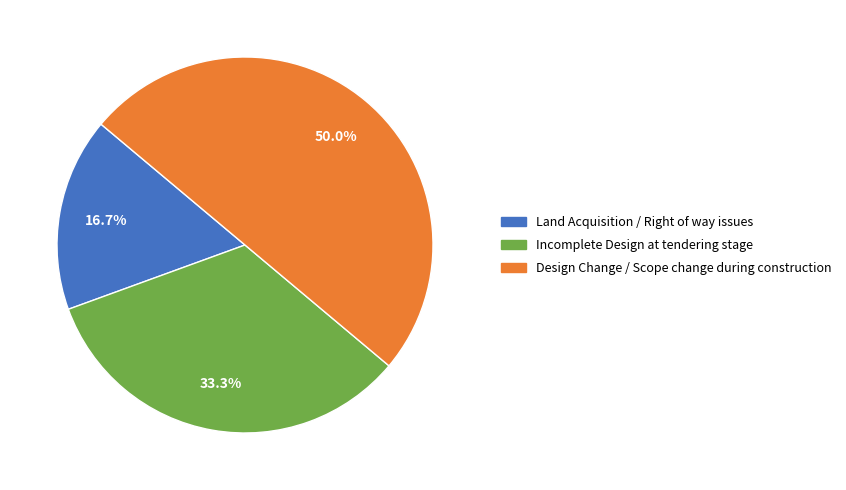

To the nearest percent, what is the combined percentage of Design Change / Scope change during construction and Incomplete Design at tendering stage?

83%